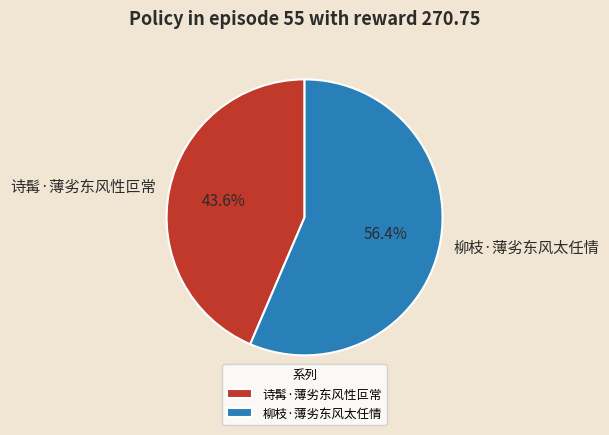

Do 柳枝·薄劣东风太任情 and 诗髯·薄劣东风性叵常 together represent more than half of the pie?

Yes